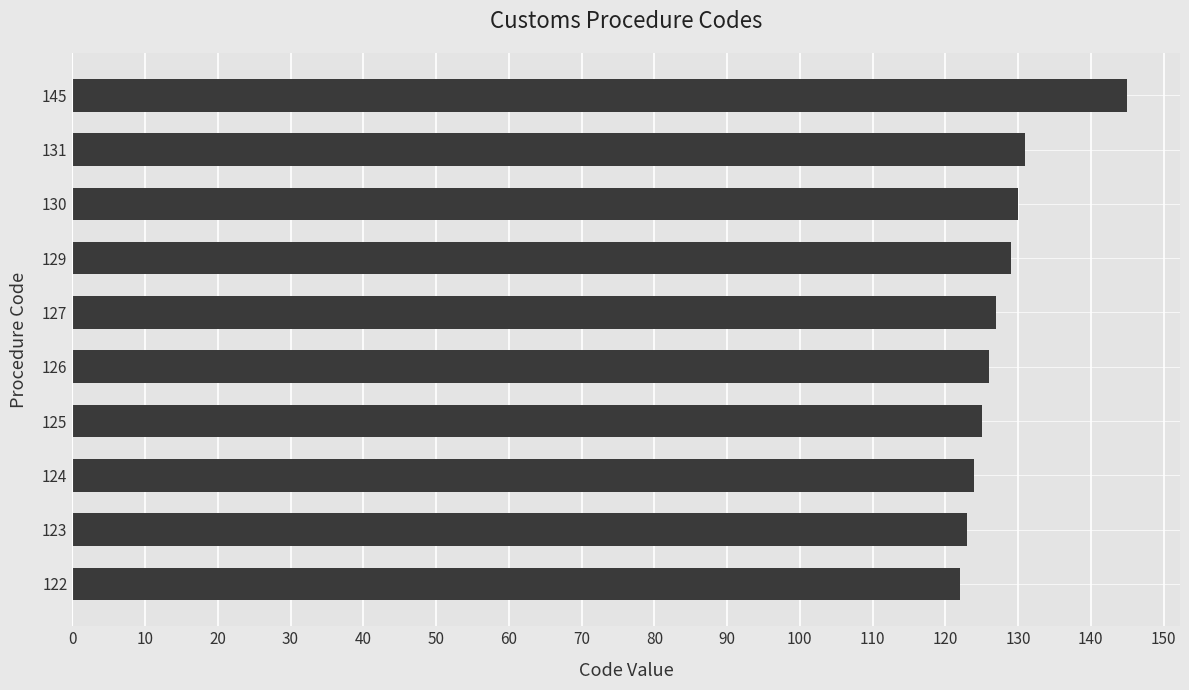

Approximately how many times larger is the value at 129 compared to 125?

1.0